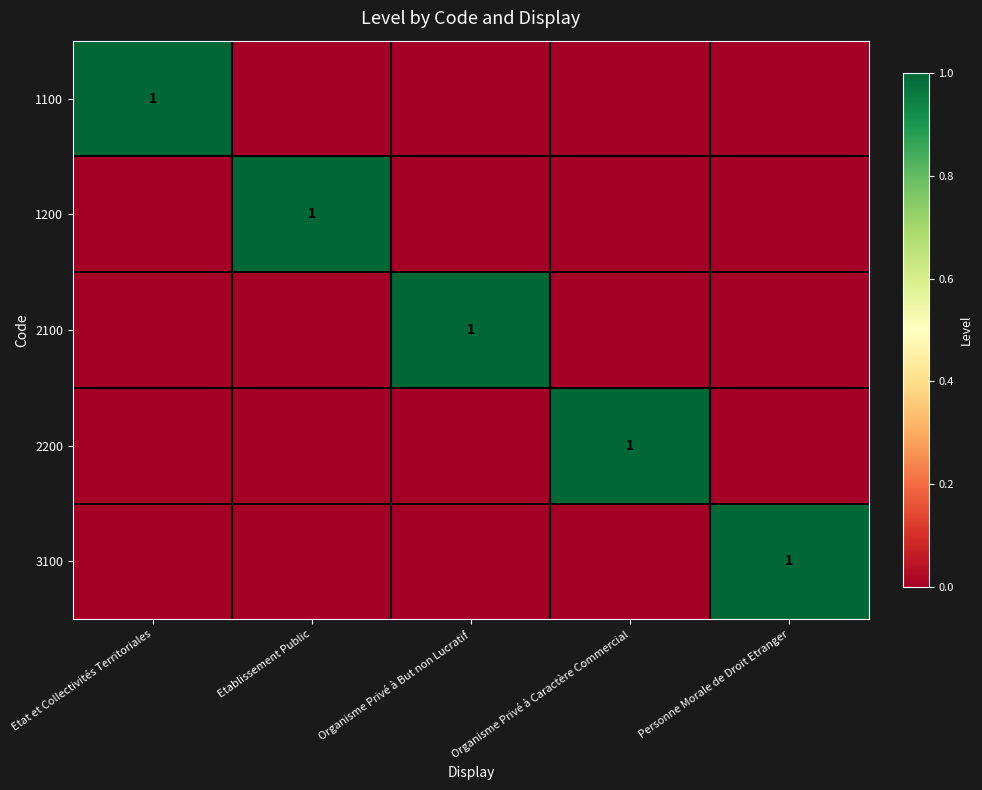

Is it true that 1100 equals 1 at Etat et Collectivités Territoriales?

True